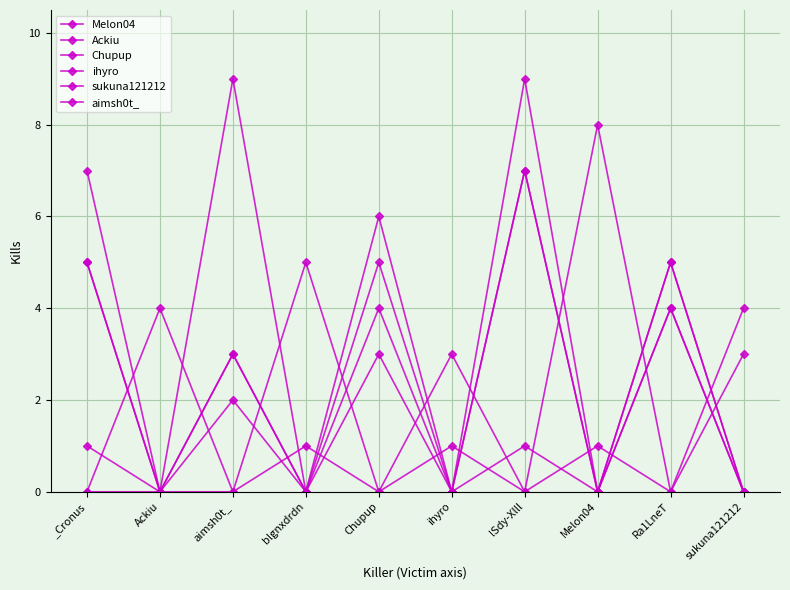

In ihyro, how many points are lower than both neighbors (excluding endpoints)?

4